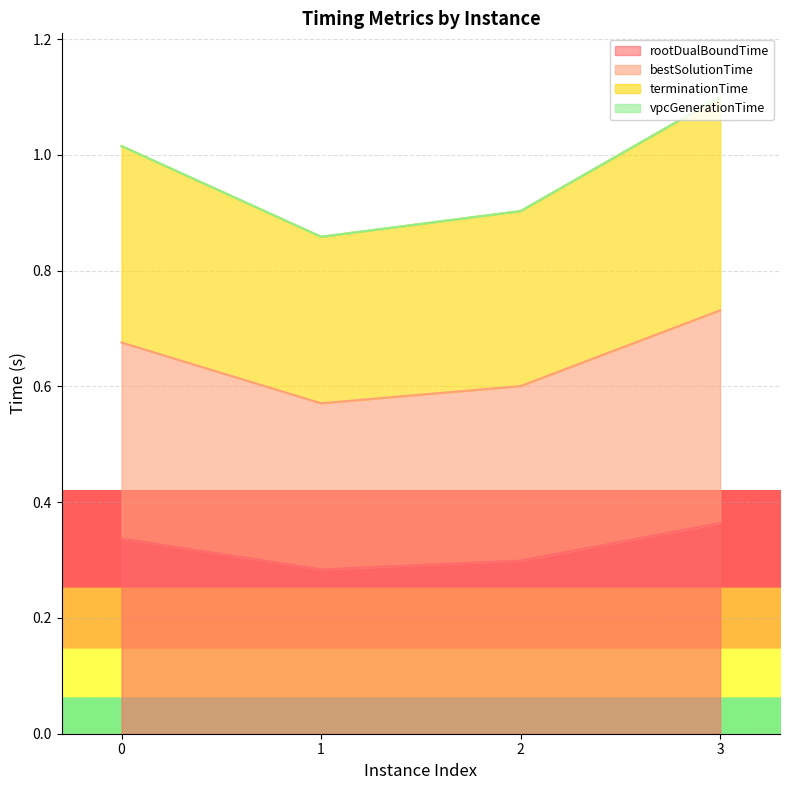

At how many categories does at least one series exceed 0?

4